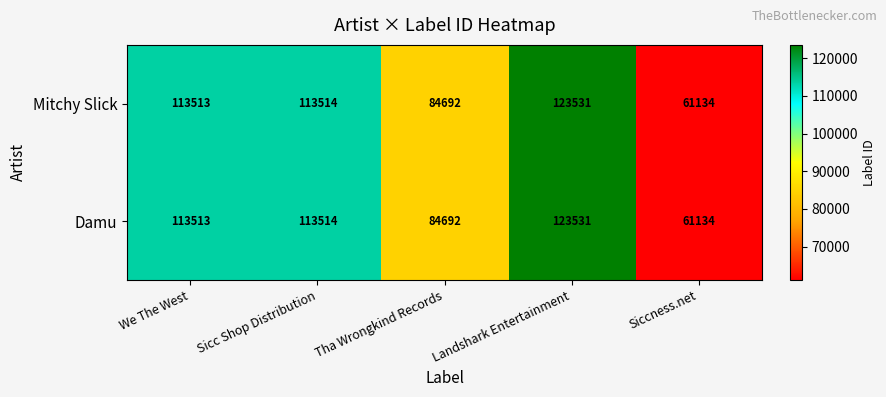

Reading left to right, list all the values displayed in this chart.

Mitchy Slick: We The West=113513	Sicc Shop Distribution=113514	Tha Wrongkind Records=84692	Landshark Entertainment=123531	Siccness.net=61134
Damu: We The West=113513	Sicc Shop Distribution=113514	Tha Wrongkind Records=84692	Landshark Entertainment=123531	Siccness.net=61134